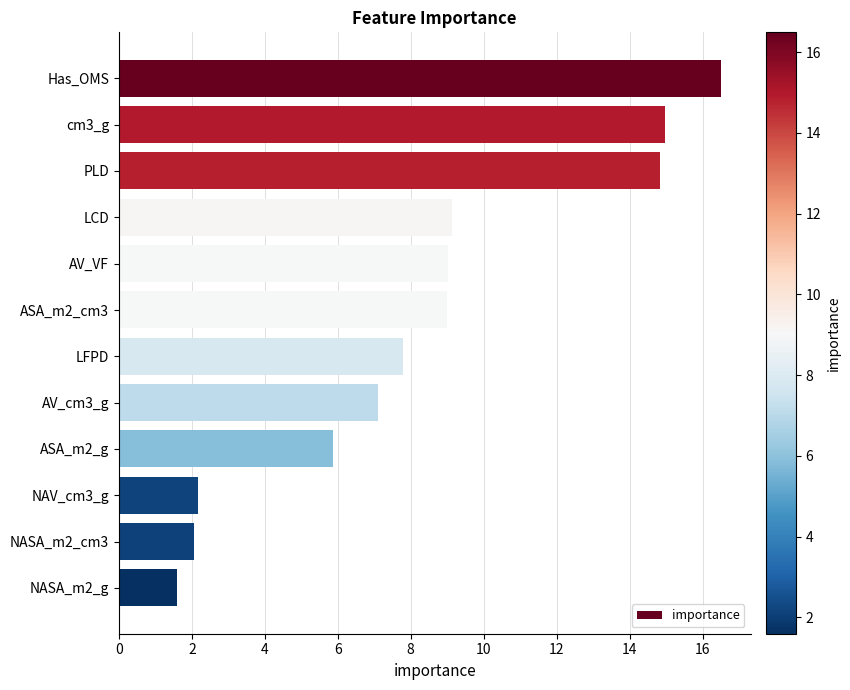

Reading top to bottom, what are all the values shown in this chart?

16.5	15.0	14.8	9.1	9.0	9.0	7.8	7.1	5.9	2.2	2.1	1.6